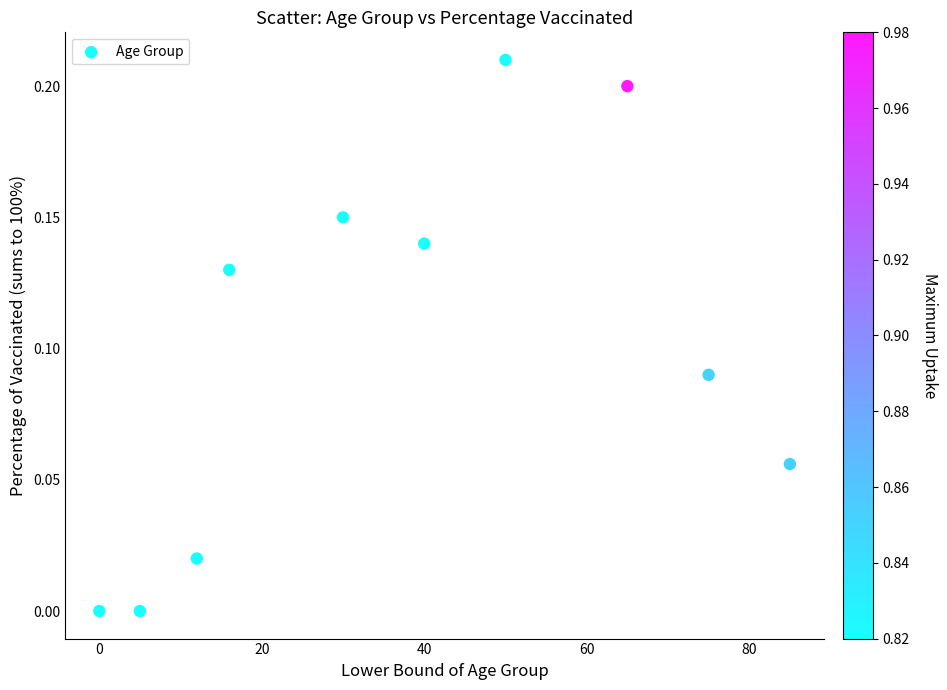

What is the average X value?

37.8